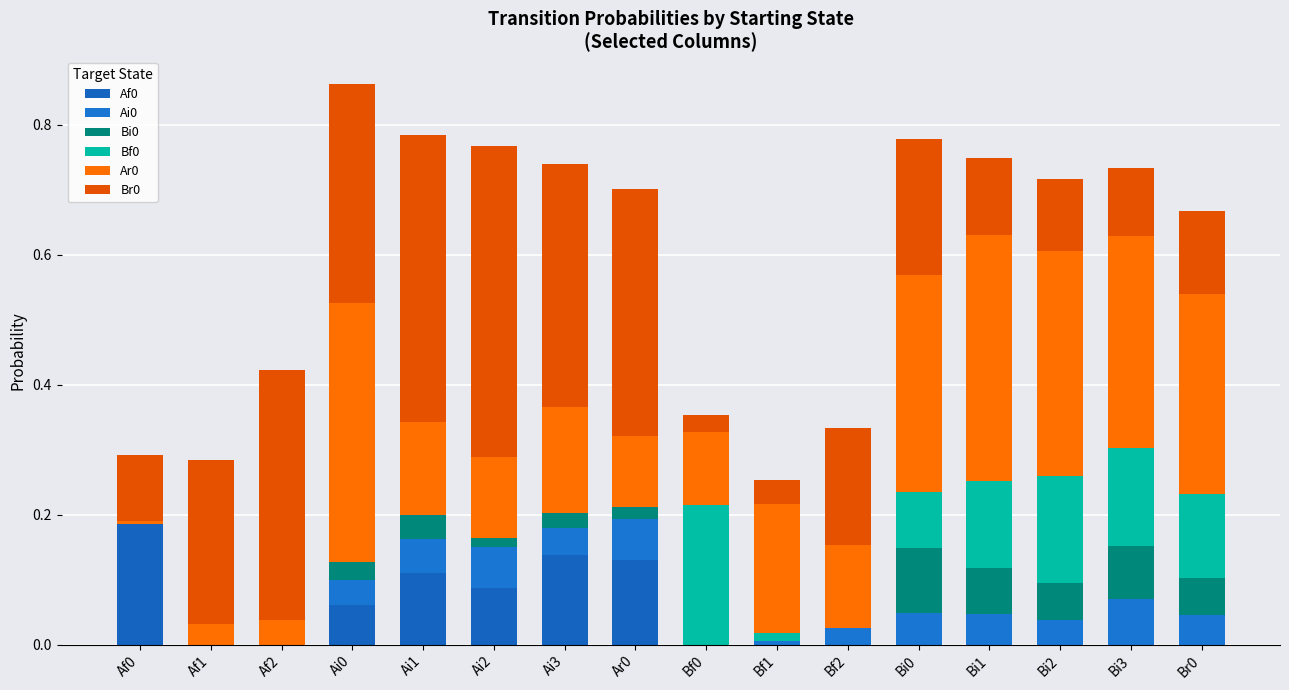

Are the bars horizontal?

No